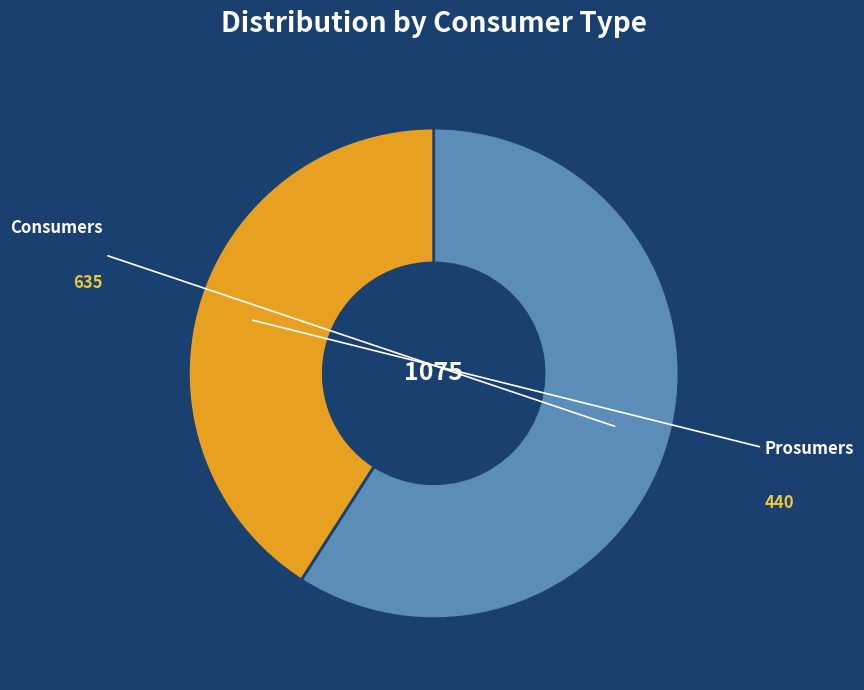

What portion of the pie excludes Consumers?

40.9%